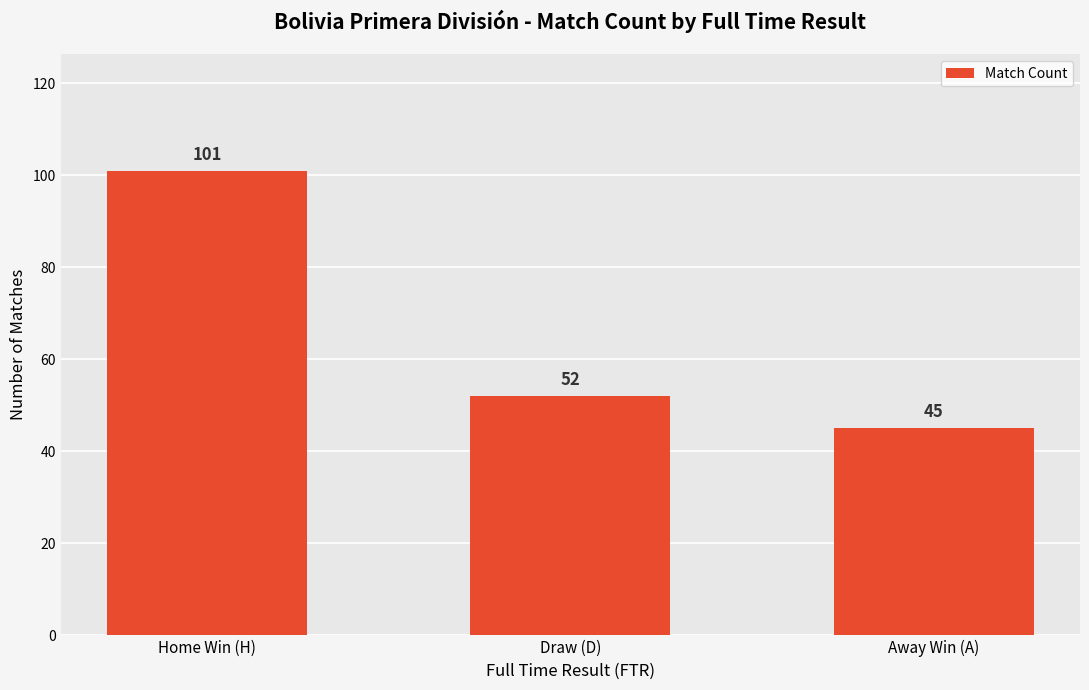

Reading right to left, extract all data points from this chart.

Away Win (A)=45	Draw (D)=52	Home Win (H)=101